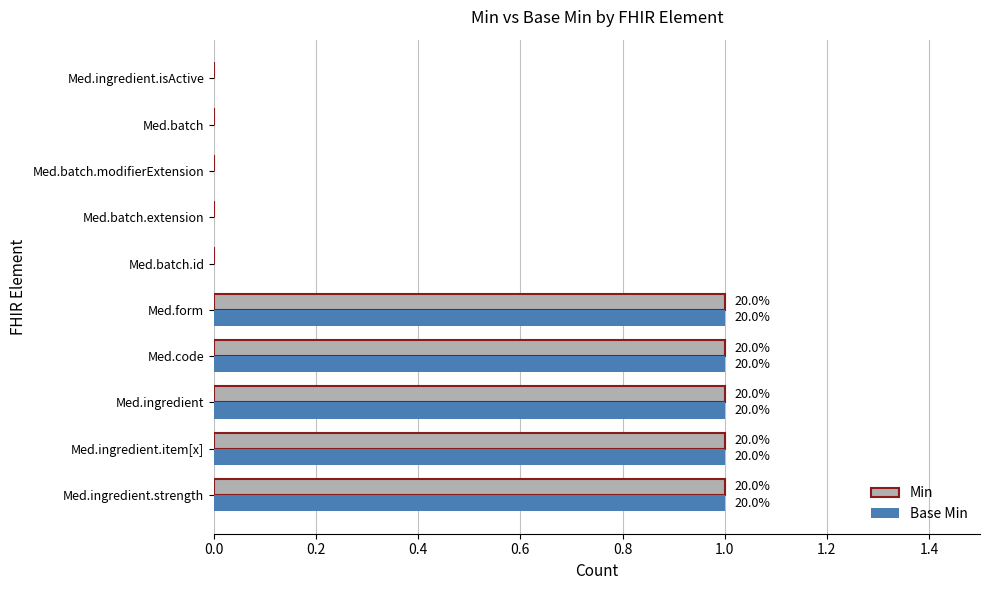

What is the label of the 9th bar from the right?

Med.ingredient.item[x]